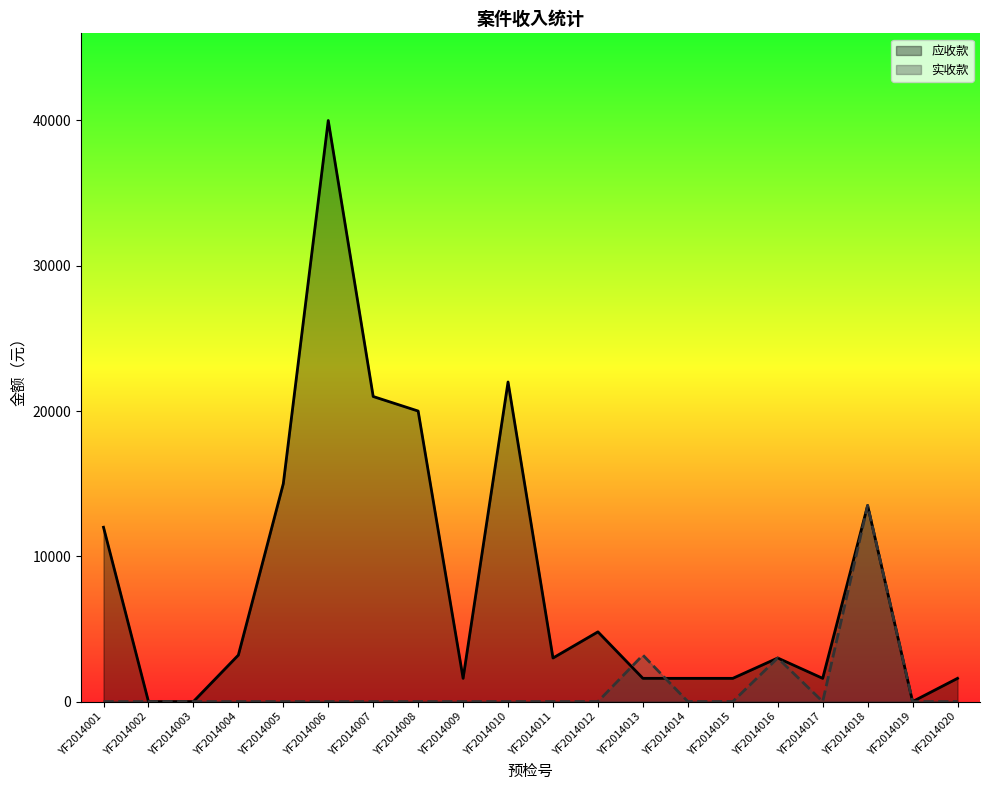

Is it true that 实收款 equals 0 at YF2014004?

True